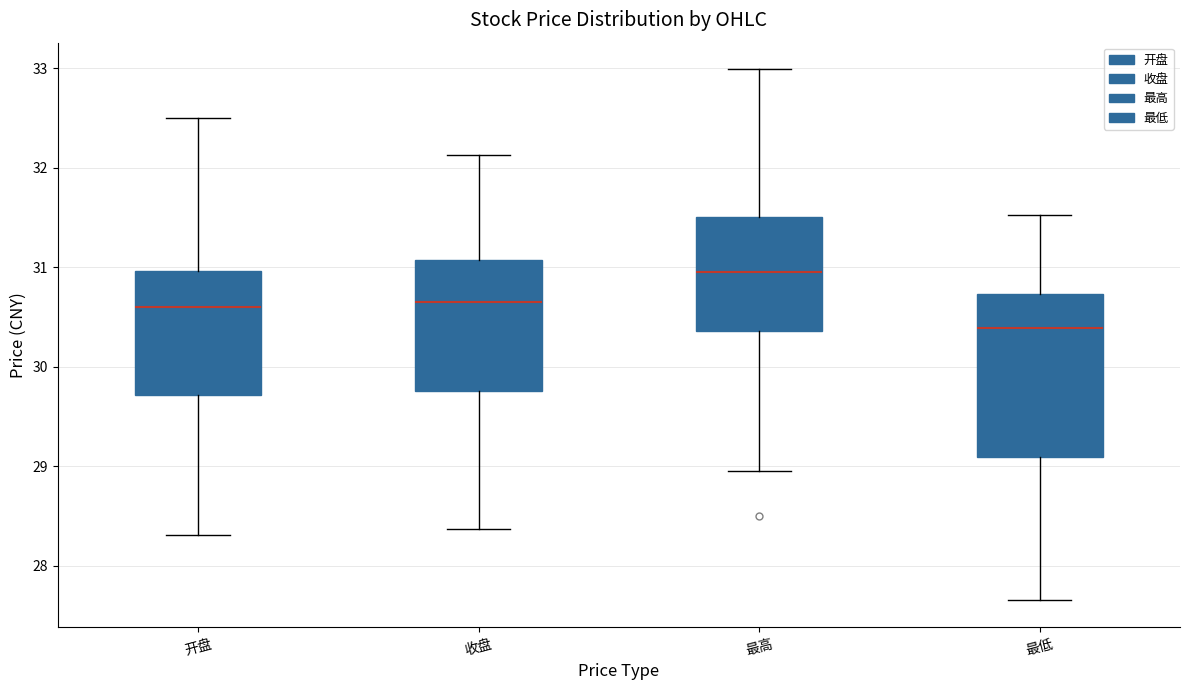

Which box has the highest median line?

最高